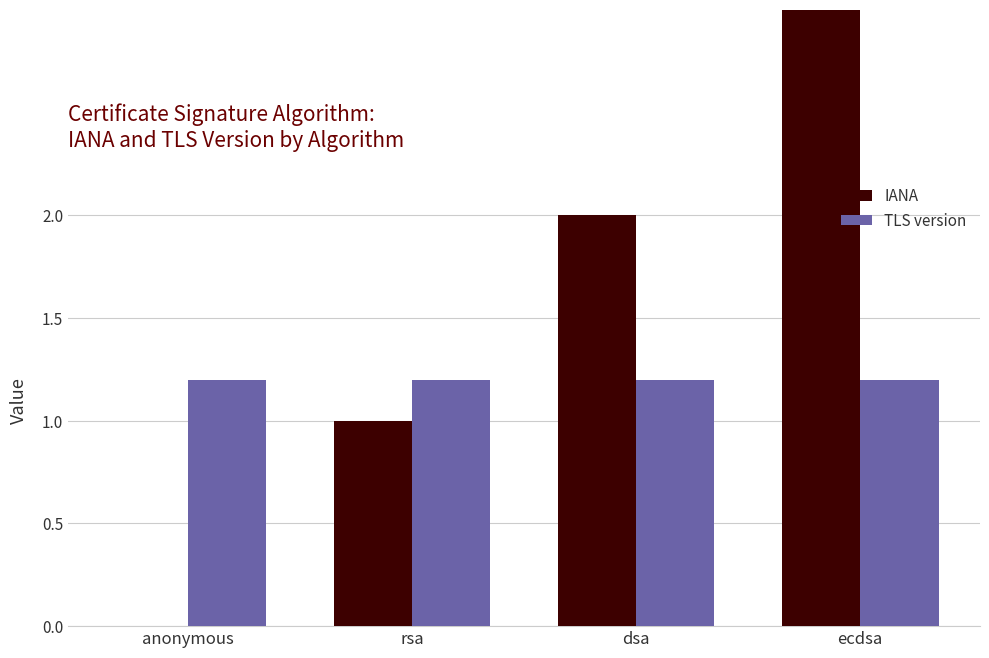

Reading left to right, extract all data points from this chart.

IANA: 0.0	1.0	2.0	3.0
TLS version: 1.2	1.2	1.2	1.2